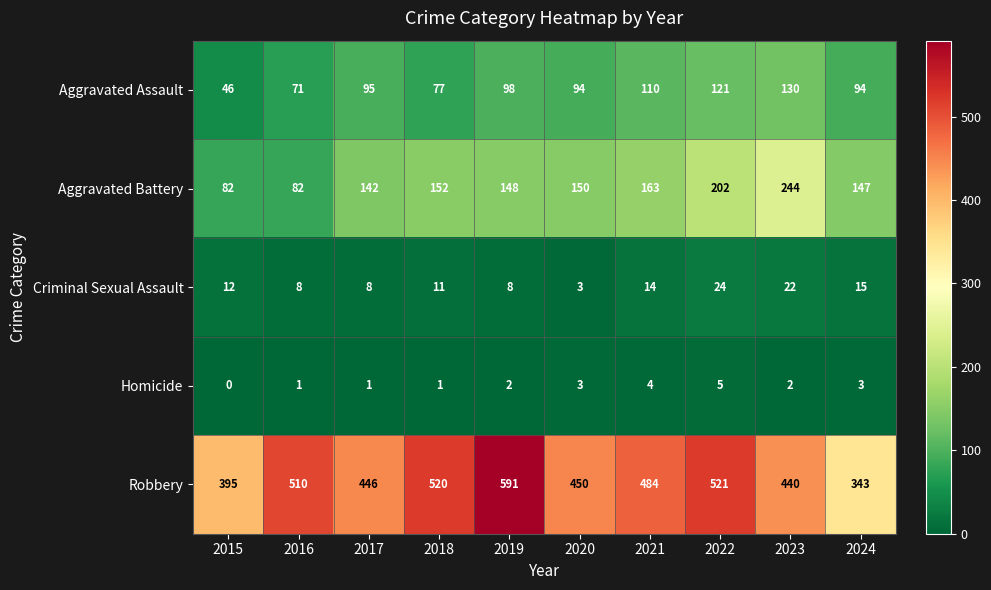

Which series has the widest spread of values?

Robbery